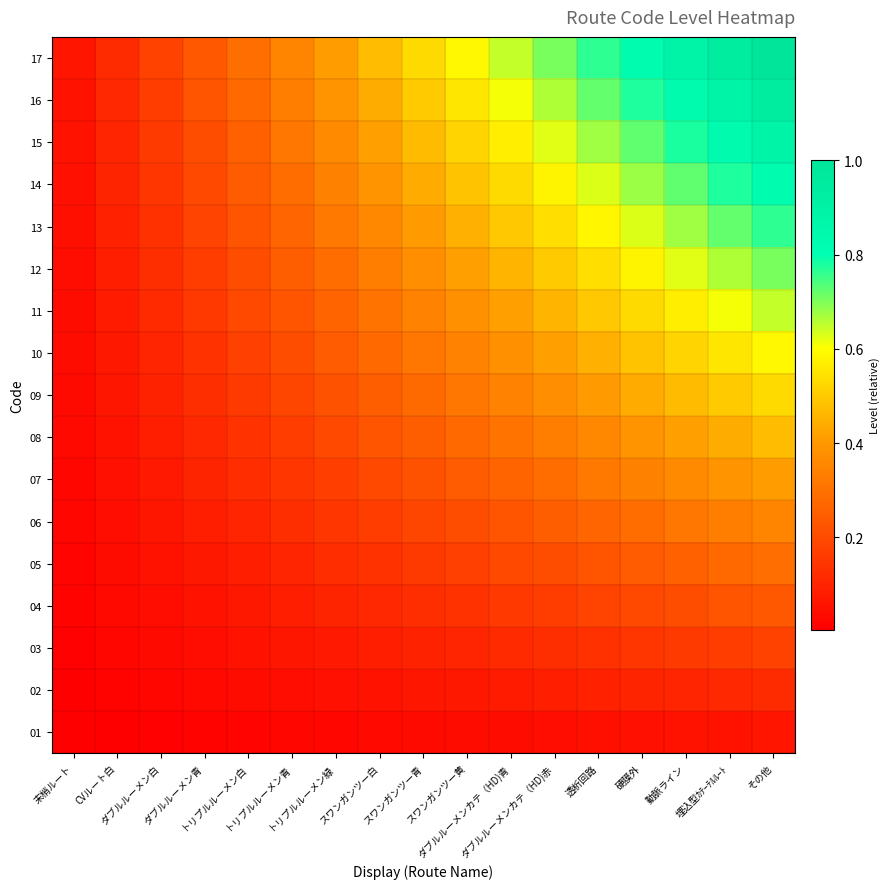

Reading left to right, extract all data points from this chart.

01: 末梢ルート=0.0	CVルート白=0.0	ダブルルーメン白=0.0	ダブルルーメン青=0.0	トリプルルーメン白=0.0	トリプルルーメン青=0.0	トリプルルーメン緑=0.0	スワンガンツー白=0.0	スワンガンツー青=0.0	スワンガンツー黄=0.0	ダブルルーメンカテ（HD)青=0.0	ダブルルーメンカテ（HD)赤=0.0	透析回路=0.0	硬膜外=0.0	動脈ライン=0.1	埋込型ｶﾃｰﾃﾙﾙｰﾄ=0.1	その他=0.1
02: 末梢ルート=0.0	CVルート白=0.0	ダブルルーメン白=0.0	ダブルルーメン青=0.0	トリプルルーメン白=0.0	トリプルルーメン青=0.0	トリプルルーメン緑=0.0	スワンガンツー白=0.1	スワンガンツー青=0.1	スワンガンツー黄=0.1	ダブルルーメンカテ（HD)青=0.1	ダブルルーメンカテ（HD)赤=0.1	透析回路=0.1	硬膜外=0.1	動脈ライン=0.1	埋込型ｶﾃｰﾃﾙﾙｰﾄ=0.1	その他=0.1
03: 末梢ルート=0.0	CVルート白=0.0	ダブルルーメン白=0.0	ダブルルーメン青=0.0	トリプルルーメン白=0.1	トリプルルーメン青=0.1	トリプルルーメン緑=0.1	スワンガンツー白=0.1	スワンガンツー青=0.1	スワンガンツー黄=0.1	ダブルルーメンカテ（HD)青=0.1	ダブルルーメンカテ（HD)赤=0.1	透析回路=0.1	硬膜外=0.1	動脈ライン=0.2	埋込型ｶﾃｰﾃﾙﾙｰﾄ=0.2	その他=0.2
04: 末梢ルート=0.0	CVルート白=0.0	ダブルルーメン白=0.0	ダブルルーメン青=0.1	トリプルルーメン白=0.1	トリプルルーメン青=0.1	トリプルルーメン緑=0.1	スワンガンツー白=0.1	スワンガンツー青=0.1	スワンガンツー黄=0.1	ダブルルーメンカテ（HD)青=0.2	ダブルルーメンカテ（HD)赤=0.2	透析回路=0.2	硬膜外=0.2	動脈ライン=0.2	埋込型ｶﾃｰﾃﾙﾙｰﾄ=0.2	その他=0.2
05: 末梢ルート=0.0	CVルート白=0.0	ダブルルーメン白=0.1	ダブルルーメン青=0.1	トリプルルーメン白=0.1	トリプルルーメン青=0.1	トリプルルーメン緑=0.1	スワンガンツー白=0.1	スワンガンツー青=0.2	スワンガンツー黄=0.2	ダブルルーメンカテ（HD)青=0.2	ダブルルーメンカテ（HD)赤=0.2	透析回路=0.2	硬膜外=0.2	動脈ライン=0.3	埋込型ｶﾃｰﾃﾙﾙｰﾄ=0.3	その他=0.3
06: 末梢ルート=0.0	CVルート白=0.0	ダブルルーメン白=0.1	ダブルルーメン青=0.1	トリプルルーメン白=0.1	トリプルルーメン青=0.1	トリプルルーメン緑=0.1	スワンガンツー白=0.2	スワンガンツー青=0.2	スワンガンツー黄=0.2	ダブルルーメンカテ（HD)青=0.2	ダブルルーメンカテ（HD)赤=0.2	透析回路=0.3	硬膜外=0.3	動脈ライン=0.3	埋込型ｶﾃｰﾃﾙﾙｰﾄ=0.3	その他=0.4
07: 末梢ルート=0.0	CVルート白=0.0	ダブルルーメン白=0.1	ダブルルーメン青=0.1	トリプルルーメン白=0.1	トリプルルーメン青=0.1	トリプルルーメン緑=0.2	スワンガンツー白=0.2	スワンガンツー青=0.2	スワンガンツー黄=0.2	ダブルルーメンカテ（HD)青=0.3	ダブルルーメンカテ（HD)赤=0.3	透析回路=0.3	硬膜外=0.3	動脈ライン=0.4	埋込型ｶﾃｰﾃﾙﾙｰﾄ=0.4	その他=0.4
08: 末梢ルート=0.0	CVルート白=0.1	ダブルルーメン白=0.1	ダブルルーメン青=0.1	トリプルルーメン白=0.1	トリプルルーメン青=0.2	トリプルルーメン緑=0.2	スワンガンツー白=0.2	スワンガンツー青=0.2	スワンガンツー黄=0.3	ダブルルーメンカテ（HD)青=0.3	ダブルルーメンカテ（HD)赤=0.3	透析回路=0.4	硬膜外=0.4	動脈ライン=0.4	埋込型ｶﾃｰﾃﾙﾙｰﾄ=0.4	その他=0.5
09: 末梢ルート=0.0	CVルート白=0.1	ダブルルーメン白=0.1	ダブルルーメン青=0.1	トリプルルーメン白=0.2	トリプルルーメン青=0.2	トリプルルーメン緑=0.2	スワンガンツー白=0.2	スワンガンツー青=0.3	スワンガンツー黄=0.3	ダブルルーメンカテ（HD)青=0.3	ダブルルーメンカテ（HD)赤=0.4	透析回路=0.4	硬膜外=0.4	動脈ライン=0.5	埋込型ｶﾃｰﾃﾙﾙｰﾄ=0.5	その他=0.5
10: 末梢ルート=0.0	CVルート白=0.1	ダブルルーメン白=0.1	ダブルルーメン青=0.1	トリプルルーメン白=0.2	トリプルルーメン青=0.2	トリプルルーメン緑=0.2	スワンガンツー白=0.3	スワンガンツー青=0.3	スワンガンツー黄=0.3	ダブルルーメンカテ（HD)青=0.4	ダブルルーメンカテ（HD)赤=0.4	透析回路=0.4	硬膜外=0.5	動脈ライン=0.5	埋込型ｶﾃｰﾃﾙﾙｰﾄ=0.6	その他=0.6
11: 末梢ルート=0.0	CVルート白=0.1	ダブルルーメン白=0.1	ダブルルーメン青=0.2	トリプルルーメン白=0.2	トリプルルーメン青=0.2	トリプルルーメン緑=0.3	スワンガンツー白=0.3	スワンガンツー青=0.3	スワンガンツー黄=0.4	ダブルルーメンカテ（HD)青=0.4	ダブルルーメンカテ（HD)赤=0.5	透析回路=0.5	硬膜外=0.5	動脈ライン=0.6	埋込型ｶﾃｰﾃﾙﾙｰﾄ=0.6	その他=0.6
12: 末梢ルート=0.0	CVルート白=0.1	ダブルルーメン白=0.1	ダブルルーメン青=0.2	トリプルルーメン白=0.2	トリプルルーメン青=0.2	トリプルルーメン緑=0.3	スワンガンツー白=0.3	スワンガンツー青=0.4	スワンガンツー黄=0.4	ダブルルーメンカテ（HD)青=0.5	ダブルルーメンカテ（HD)赤=0.5	透析回路=0.5	硬膜外=0.6	動脈ライン=0.6	埋込型ｶﾃｰﾃﾙﾙｰﾄ=0.7	その他=0.7
13: 末梢ルート=0.0	CVルート白=0.1	ダブルルーメン白=0.1	ダブルルーメン青=0.2	トリプルルーメン白=0.2	トリプルルーメン青=0.3	トリプルルーメン緑=0.3	スワンガンツー白=0.4	スワンガンツー青=0.4	スワンガンツー黄=0.4	ダブルルーメンカテ（HD)青=0.5	ダブルルーメンカテ（HD)赤=0.5	透析回路=0.6	硬膜外=0.6	動脈ライン=0.7	埋込型ｶﾃｰﾃﾙﾙｰﾄ=0.7	その他=0.8
14: 末梢ルート=0.0	CVルート白=0.1	ダブルルーメン白=0.1	ダブルルーメン青=0.2	トリプルルーメン白=0.2	トリプルルーメン青=0.3	トリプルルーメン緑=0.3	スワンガンツー白=0.4	スワンガンツー青=0.4	スワンガンツー黄=0.5	ダブルルーメンカテ（HD)青=0.5	ダブルルーメンカテ（HD)赤=0.6	透析回路=0.6	硬膜外=0.7	動脈ライン=0.7	埋込型ｶﾃｰﾃﾙﾙｰﾄ=0.8	その他=0.8
15: 末梢ルート=0.1	CVルート白=0.1	ダブルルーメン白=0.2	ダブルルーメン青=0.2	トリプルルーメン白=0.3	トリプルルーメン青=0.3	トリプルルーメン緑=0.4	スワンガンツー白=0.4	スワンガンツー青=0.5	スワンガンツー黄=0.5	ダブルルーメンカテ（HD)青=0.6	ダブルルーメンカテ（HD)赤=0.6	透析回路=0.7	硬膜外=0.7	動脈ライン=0.8	埋込型ｶﾃｰﾃﾙﾙｰﾄ=0.8	その他=0.9
16: 末梢ルート=0.1	CVルート白=0.1	ダブルルーメン白=0.2	ダブルルーメン青=0.2	トリプルルーメン白=0.3	トリプルルーメン青=0.3	トリプルルーメン緑=0.4	スワンガンツー白=0.4	スワンガンツー青=0.5	スワンガンツー黄=0.6	ダブルルーメンカテ（HD)青=0.6	ダブルルーメンカテ（HD)赤=0.7	透析回路=0.7	硬膜外=0.8	動脈ライン=0.8	埋込型ｶﾃｰﾃﾙﾙｰﾄ=0.9	その他=0.9
17: 末梢ルート=0.1	CVルート白=0.1	ダブルルーメン白=0.2	ダブルルーメン青=0.2	トリプルルーメン白=0.3	トリプルルーメン青=0.4	トリプルルーメン緑=0.4	スワンガンツー白=0.5	スワンガンツー青=0.5	スワンガンツー黄=0.6	ダブルルーメンカテ（HD)青=0.6	ダブルルーメンカテ（HD)赤=0.7	透析回路=0.8	硬膜外=0.8	動脈ライン=0.9	埋込型ｶﾃｰﾃﾙﾙｰﾄ=0.9	その他=1.0